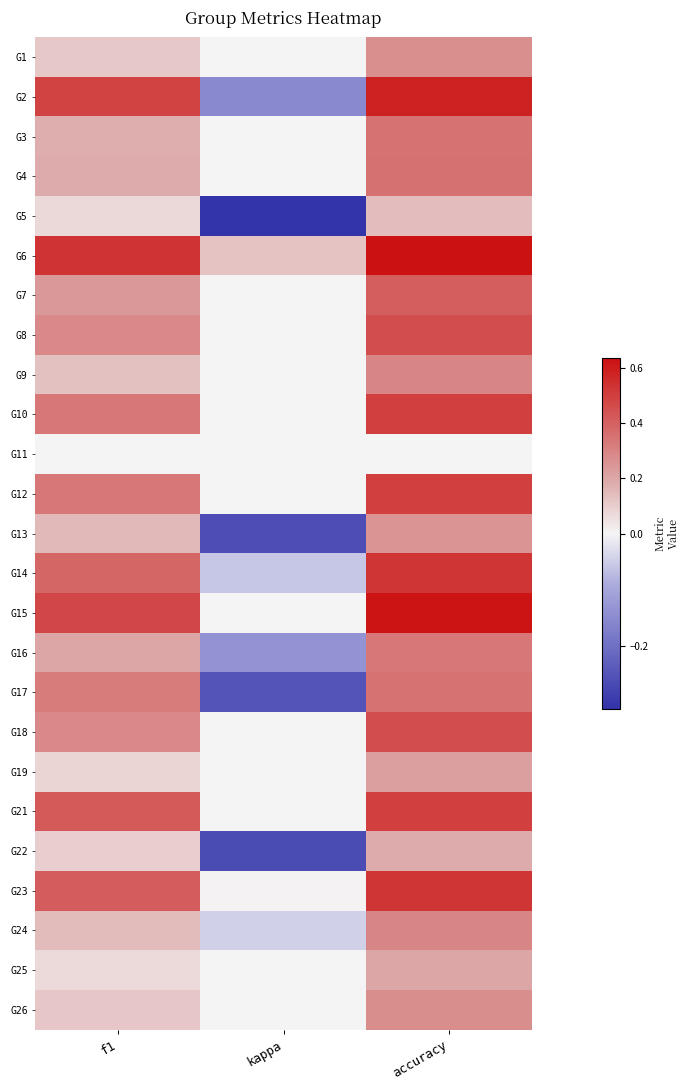

What is the greatest value displayed?

0.6